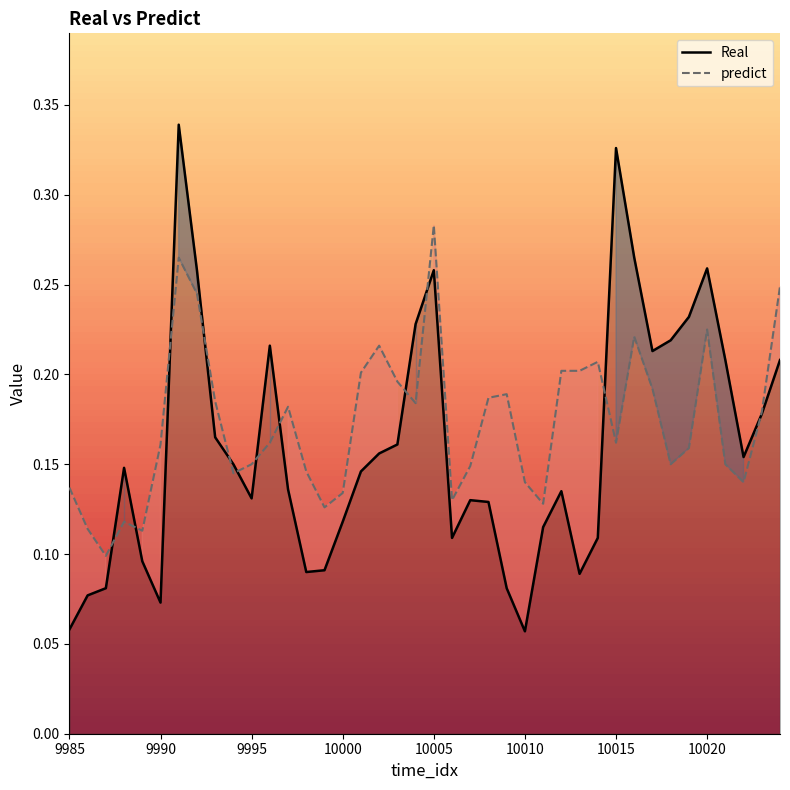

In Real, how many points are lower than both neighbors (excluding endpoints)?

8